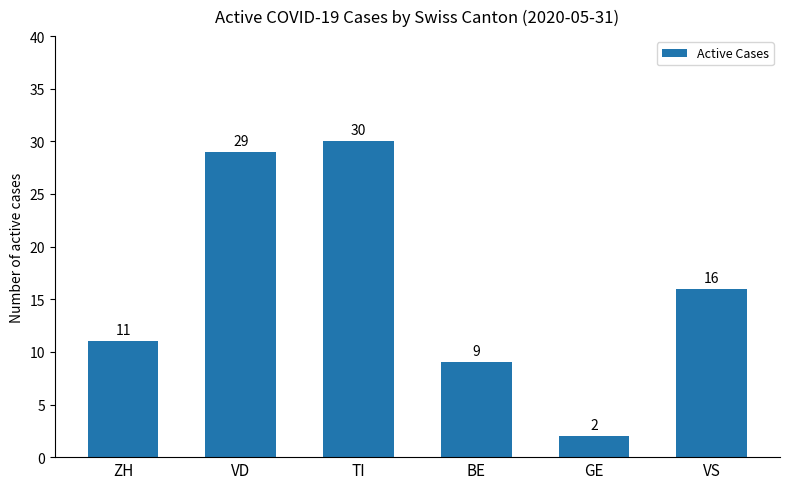

Reading left to right, transcribe all the data shown in this chart.

ZH=11	VD=29	TI=30	BE=9	GE=2	VS=16